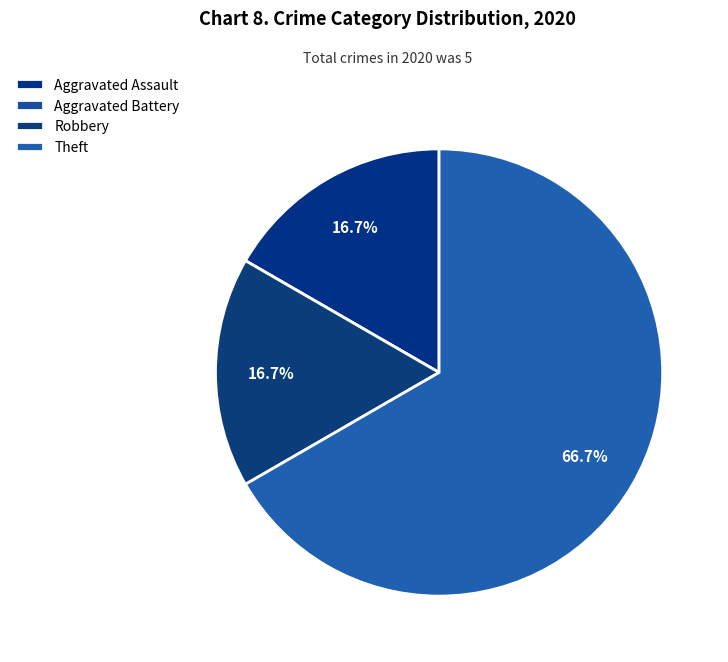

How many slices are in this pie chart?

4